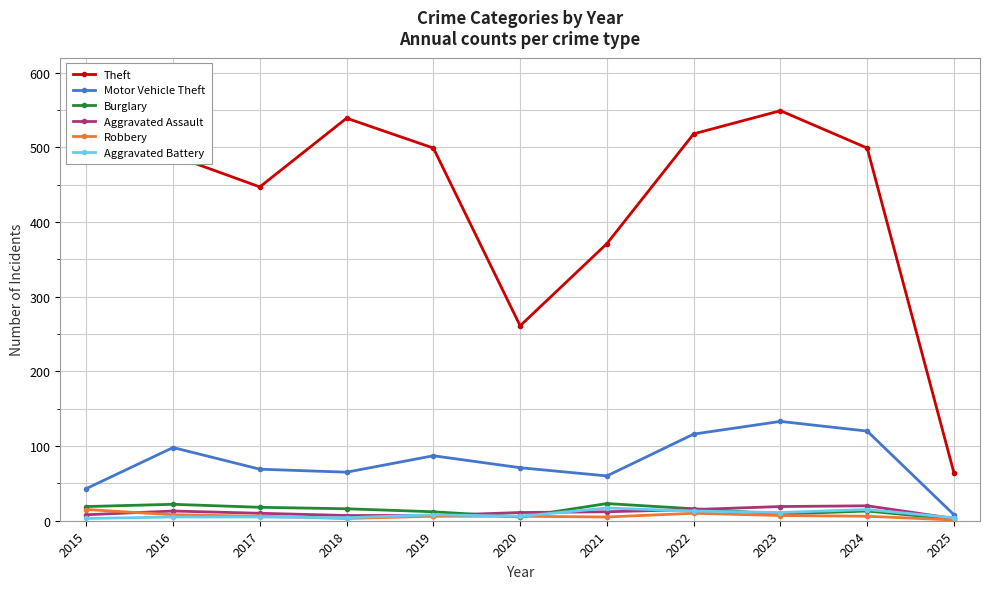

What is the minimum value for Theft?

64